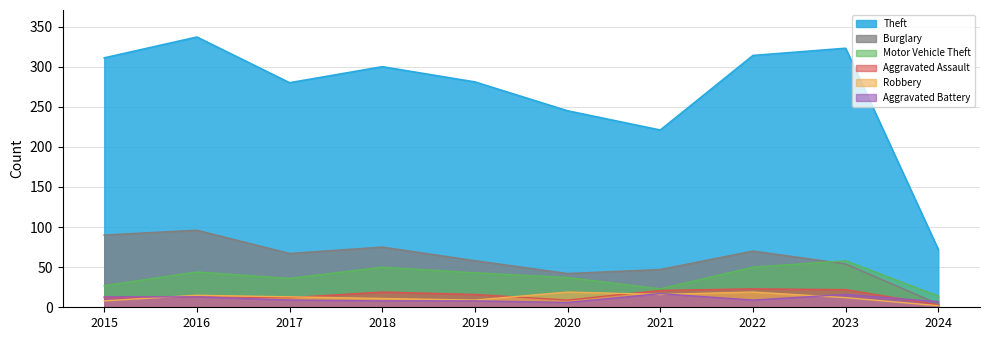

Reading left to right, what are all the values shown in this chart?

Theft: 2015=311	2016=337	2017=280	2018=300	2019=281	2020=245	2021=221	2022=314	2023=323	2024=72
Burglary: 2015=90	2016=96	2017=67	2018=75	2019=58	2020=42	2021=47	2022=70	2023=54	2024=4
Motor Vehicle Theft: 2015=27	2016=44	2017=36	2018=50	2019=43	2020=37	2021=23	2022=50	2023=58	2024=14
Aggravated Assault: 2015=12	2016=13	2017=12	2018=19	2019=16	2020=9	2021=21	2022=23	2023=22	2024=3
Robbery: 2015=8	2016=15	2017=13	2018=11	2019=9	2020=19	2021=16	2022=19	2023=12	2024=2
Aggravated Battery: 2015=13	2016=13	2017=9	2018=8	2019=8	2020=6	2021=17	2022=9	2023=16	2024=7